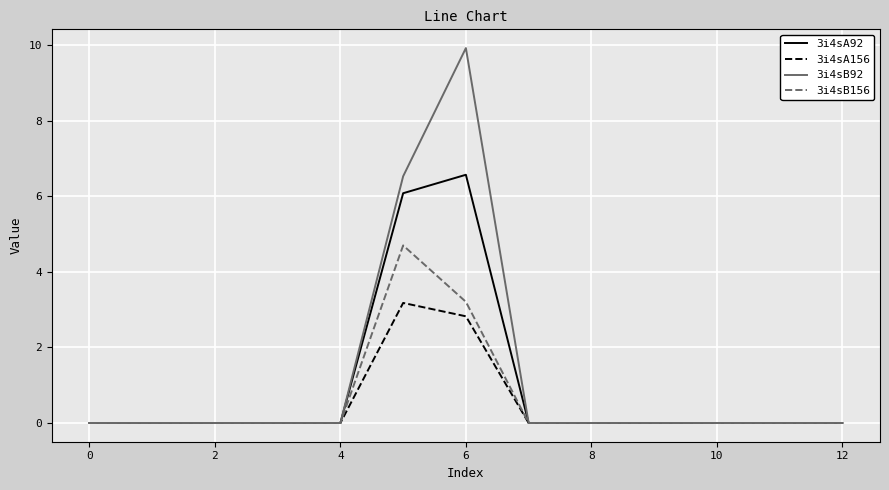

What is the maximum value for 3i4sA92?

6.6